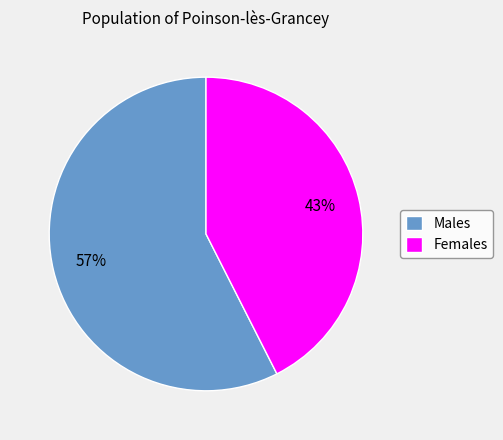

To the nearest percent, what is the average slice percentage?

50%